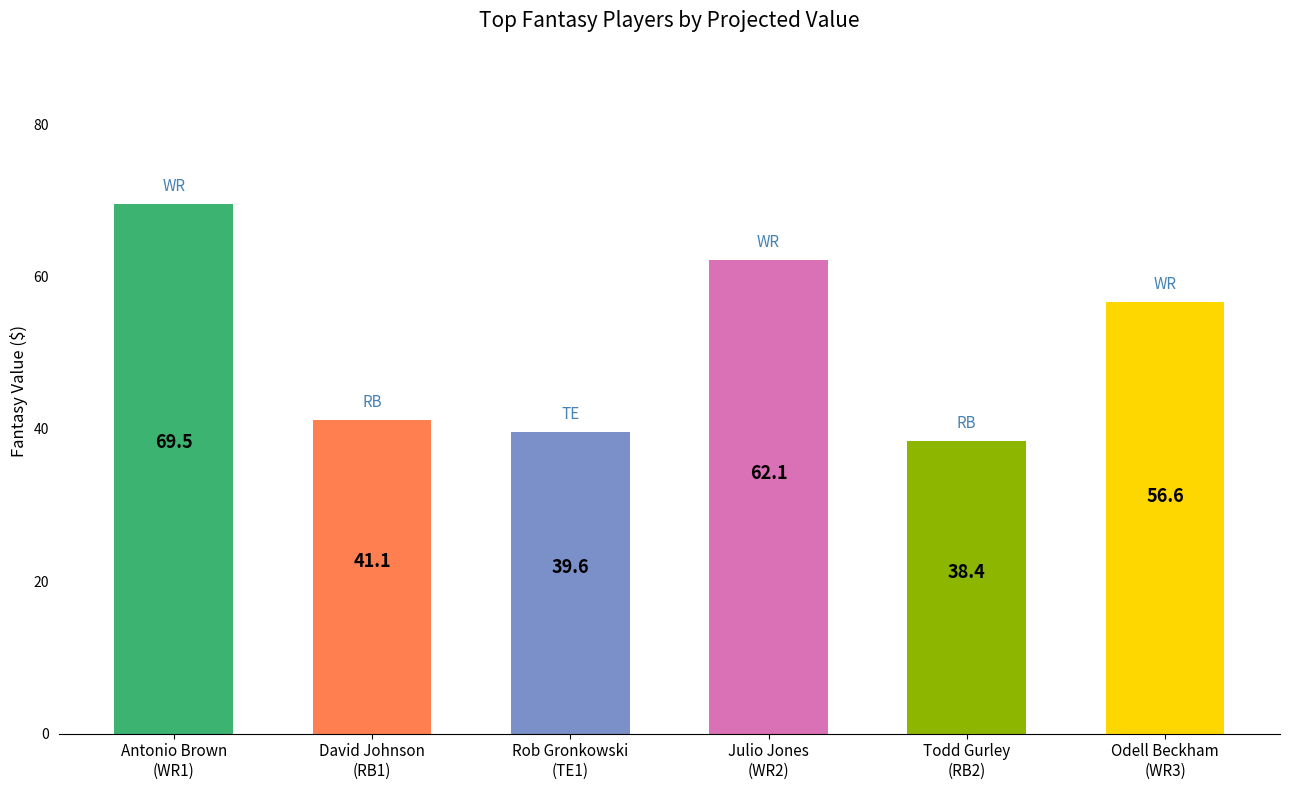

What is the greatest value displayed?

69.5